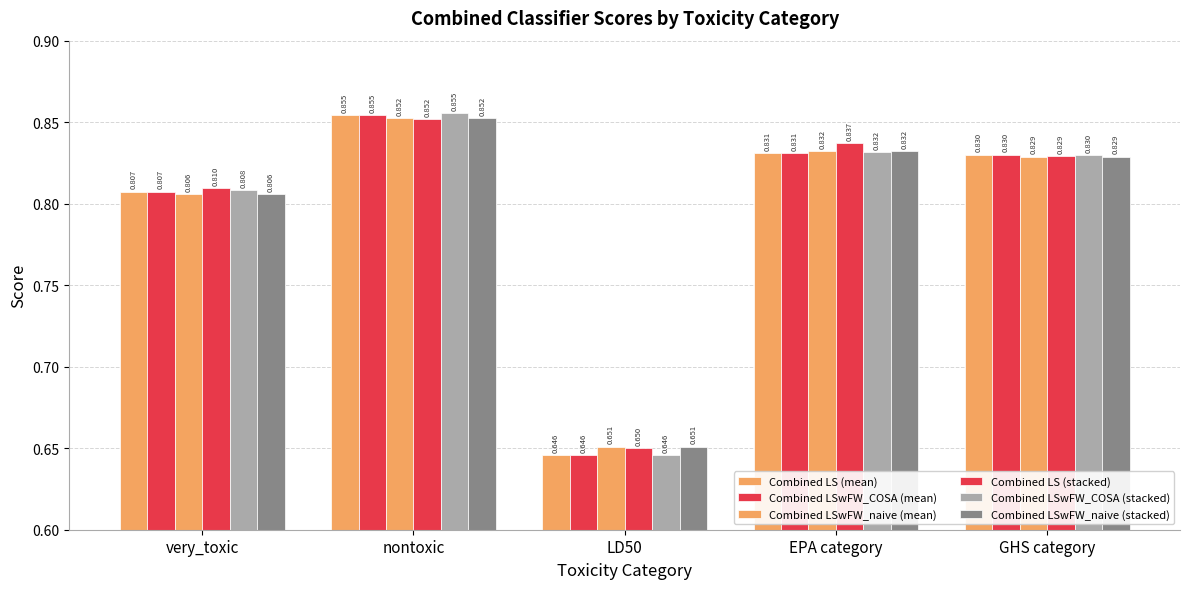

Count the number of data series in this chart.

6